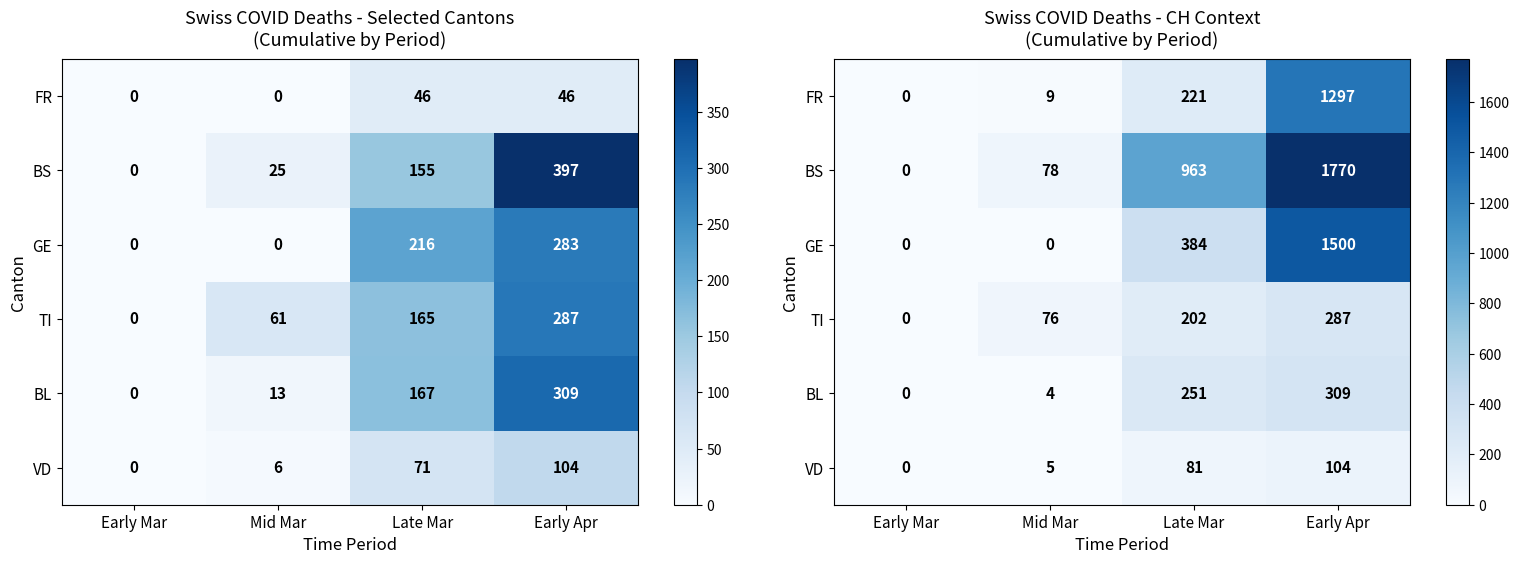

List the series in order of their peak value, lowest first.

VD, TI, BL, FR, GE, BS